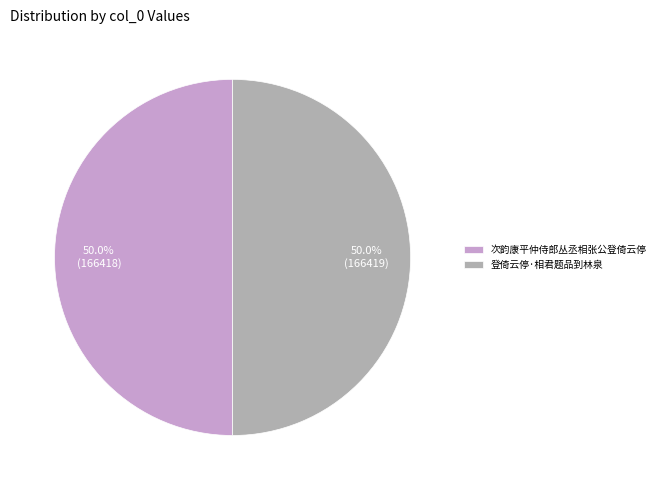

What is the ratio of the value at 次韵康平仲侍郎丛丞相张公登倚云停 to the value at 登倚云停·相君题品到林泉?

1.0